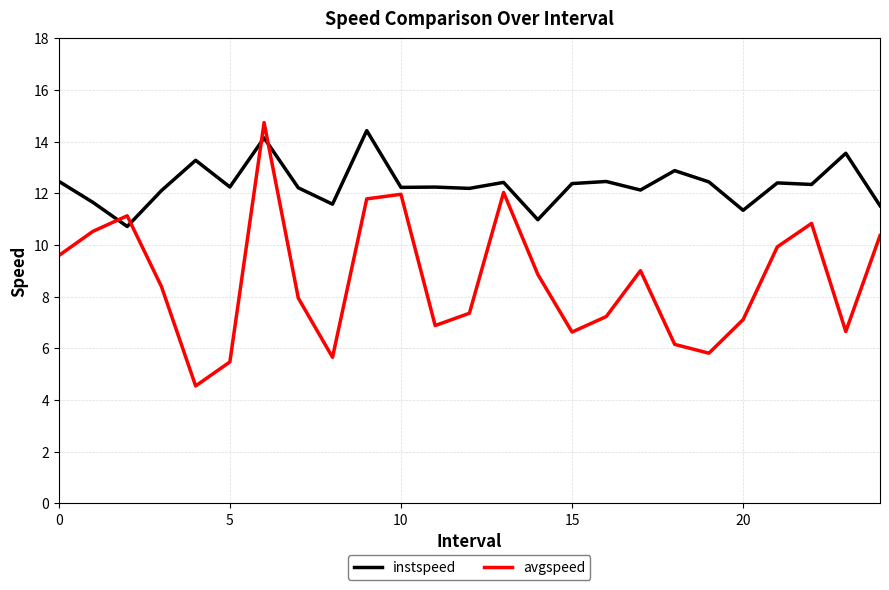

True or false: instspeed and avgspeed cross at least once.

True